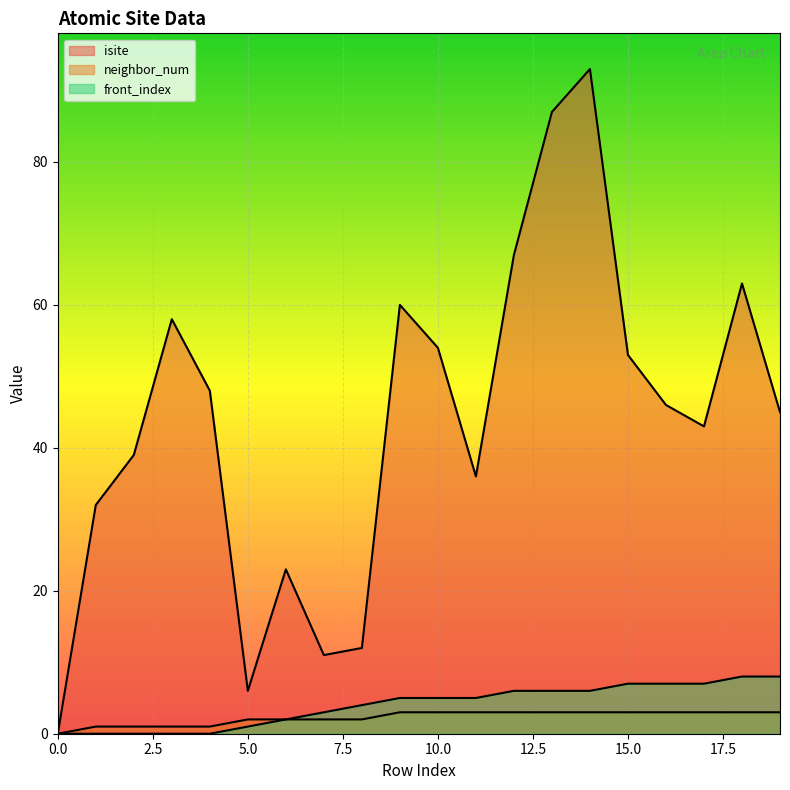

Which series has the widest spread of values?

isite